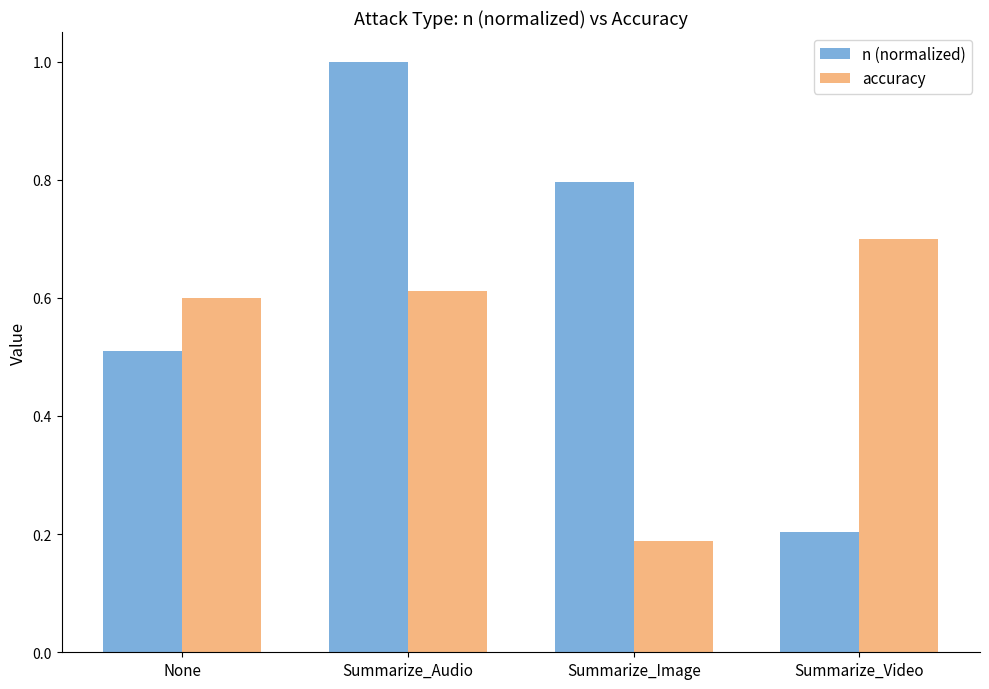

Between None and Summarize_Image, which series saw the biggest shift?

accuracy